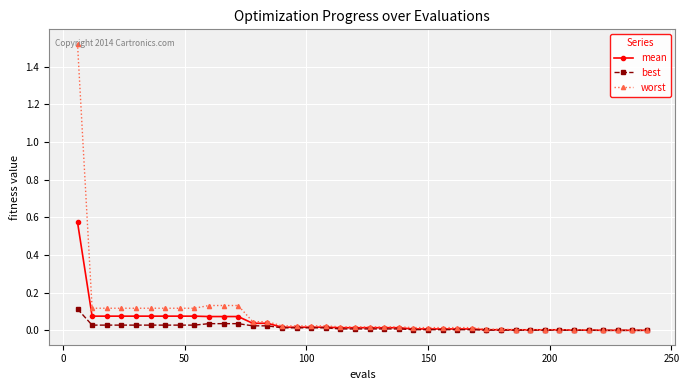

List the series in order of their peak value, highest first.

worst, mean, best